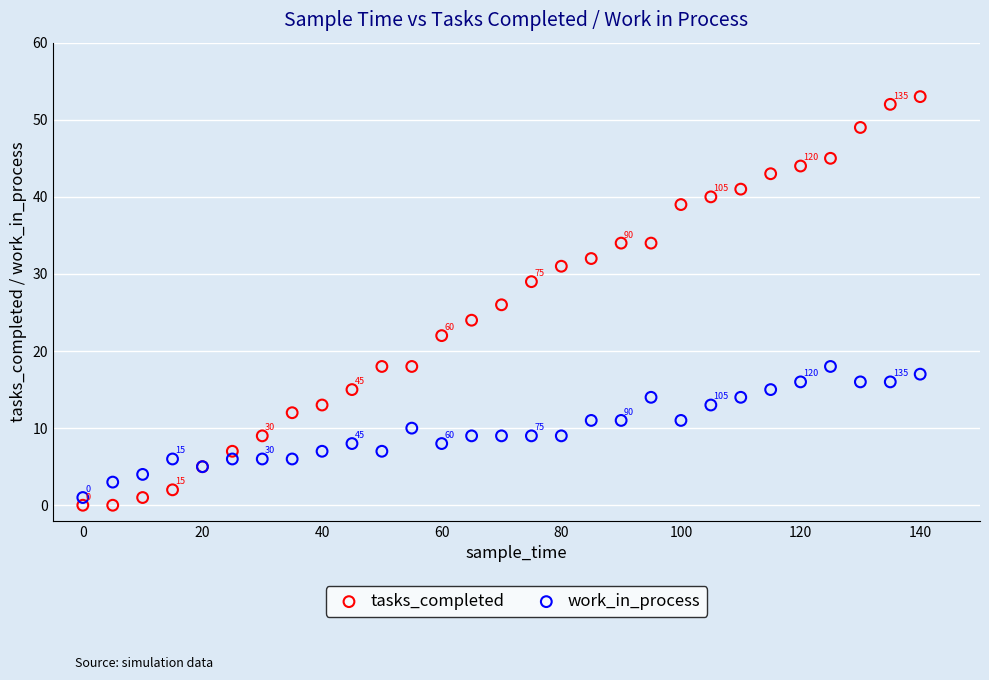

Which series reaches the maximum Y coordinate?

tasks_completed